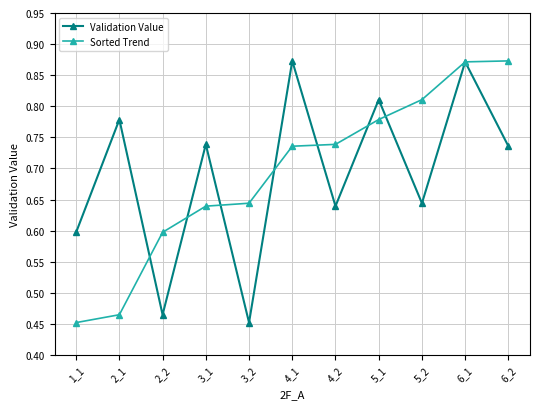

Is it true that Sorted Trend equals 1.0 at 4_2?

False